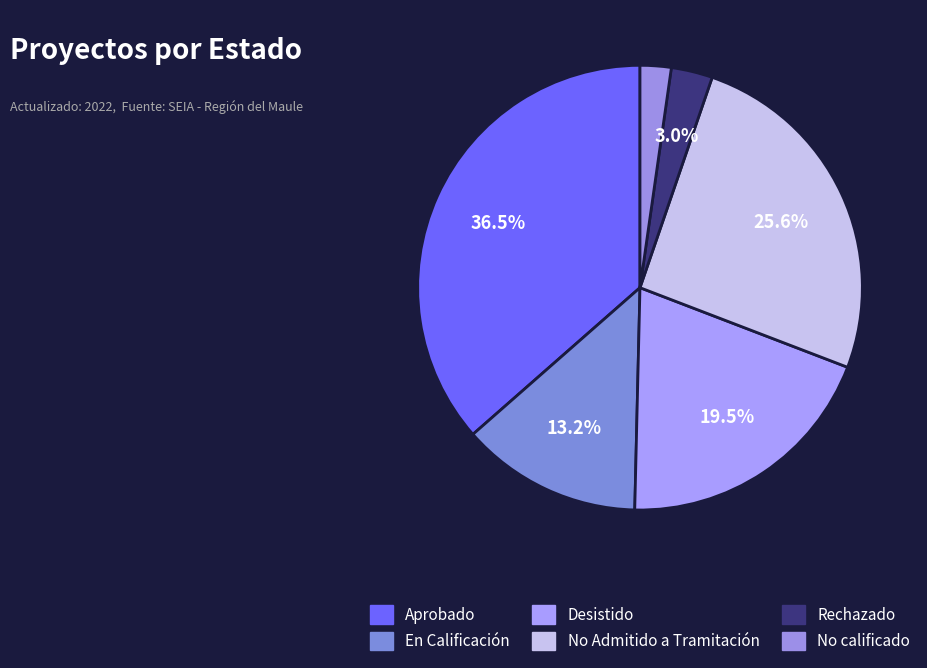

Does any single category account for the majority?

No